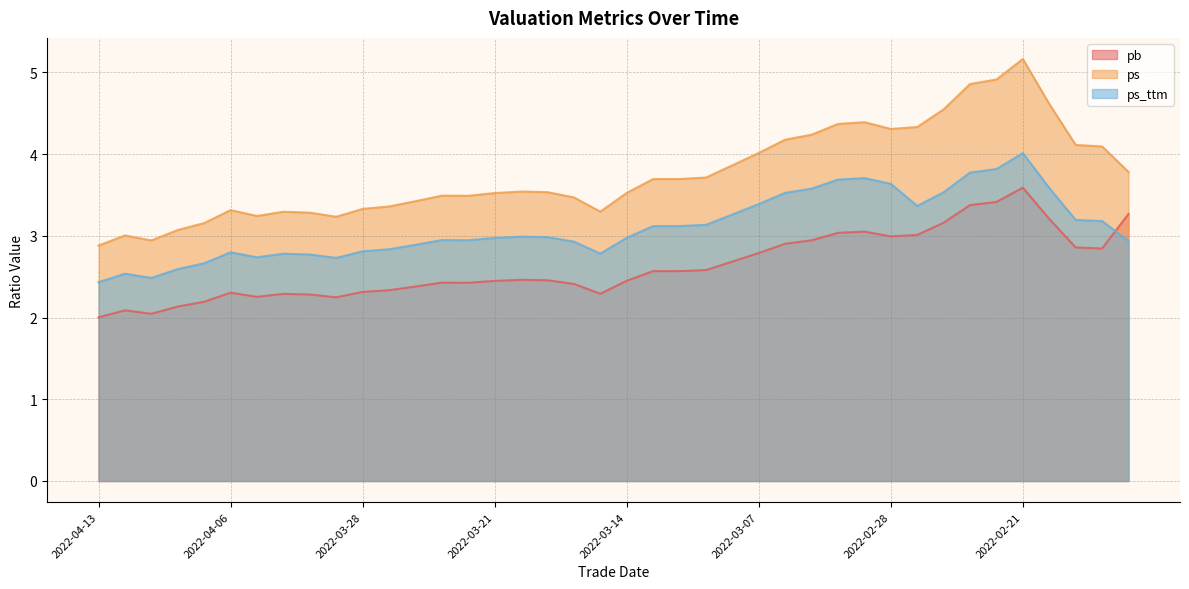

What is the greatest value displayed?

5.2